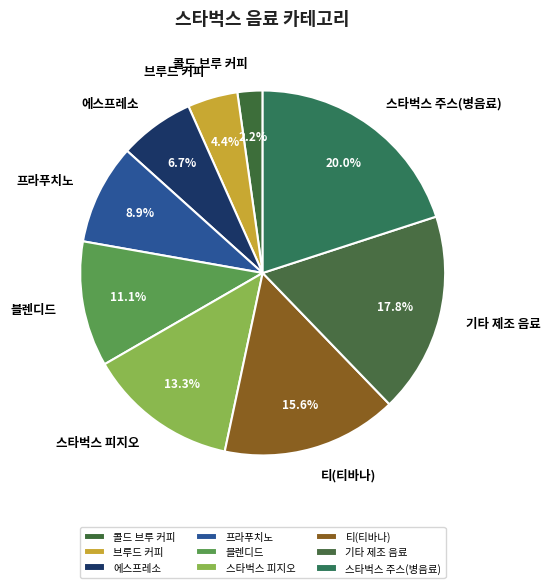

To the nearest percent, what is the combined percentage of 콜드 브루 커피 and 에스프레소?

9%